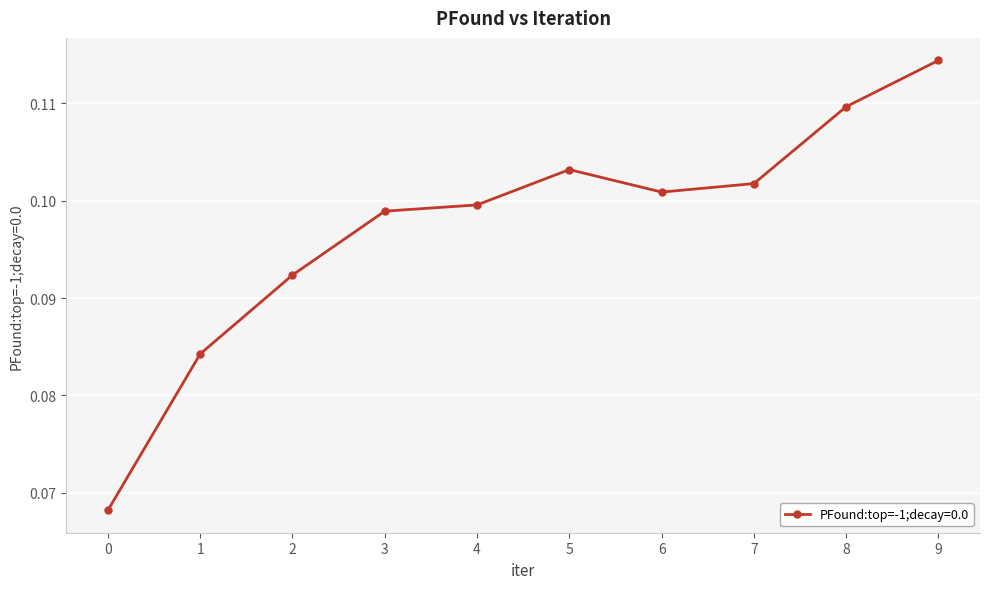

Is it true that the value at 3 is 0.0?

False